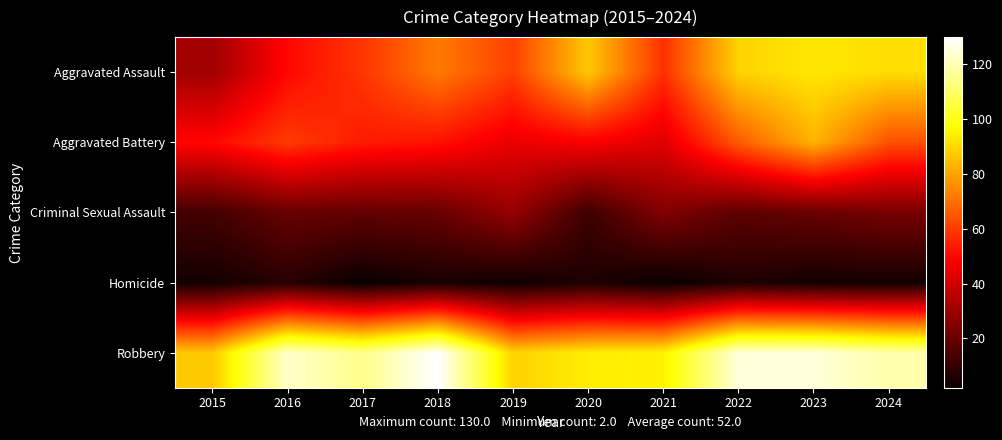

Reading right to left, what are all the values shown in this chart?

Aggravated Assault: 2024=91	2023=93	2022=89	2021=58	2020=87	2019=61	2018=72	2017=59	2016=50	2015=31
Aggravated Battery: 2024=64	2023=83	2022=66	2021=43	2020=48	2019=45	2018=52	2017=54	2016=60	2015=50
Criminal Sexual Assault: 2024=23	2023=20	2022=18	2021=25	2020=12	2019=29	2018=20	2017=19	2016=20	2015=13
Homicide: 2024=4	2023=4	2022=6	2021=2	2020=6	2019=3	2018=5	2017=2	2016=8	2015=4
Robbery: 2024=119	2023=125	2022=125	2021=95	2020=94	2019=89	2018=130	2017=115	2016=123	2015=87